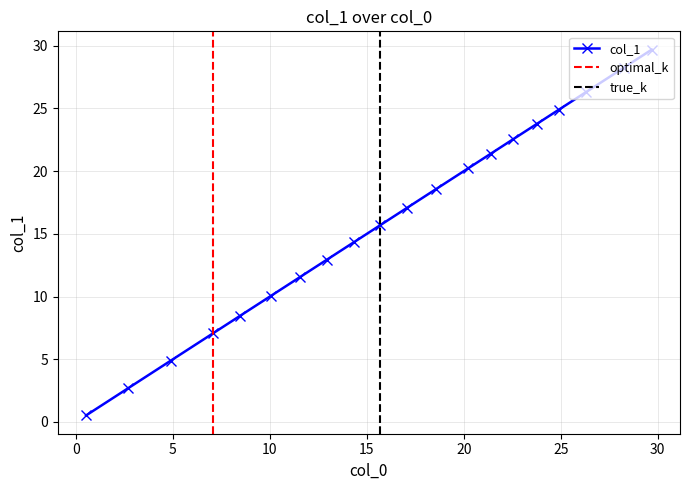

The value at 23.780692000000002 is 8.0. True or false?

False